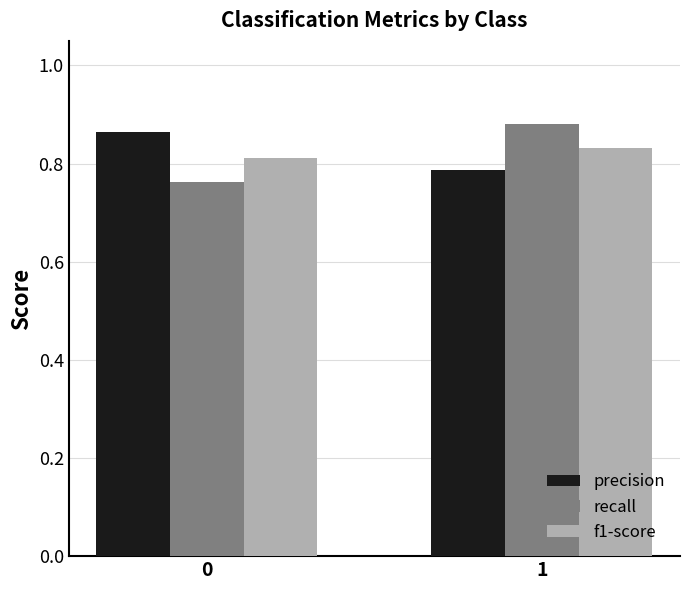

Is the value of precision at 1 greater than the value of f1-score at 0?

No